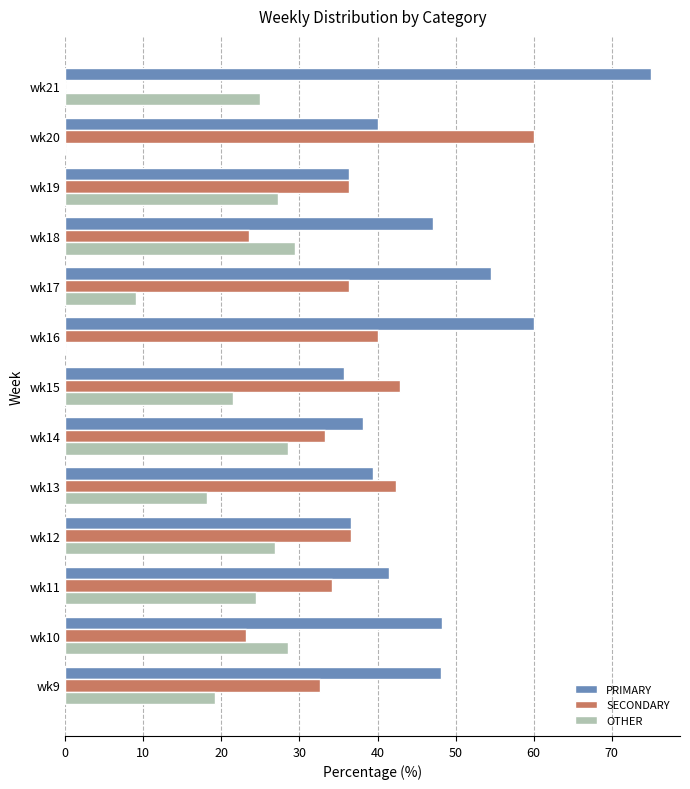

What are all the series names shown in the legend?

PRIMARY, SECONDARY, OTHER